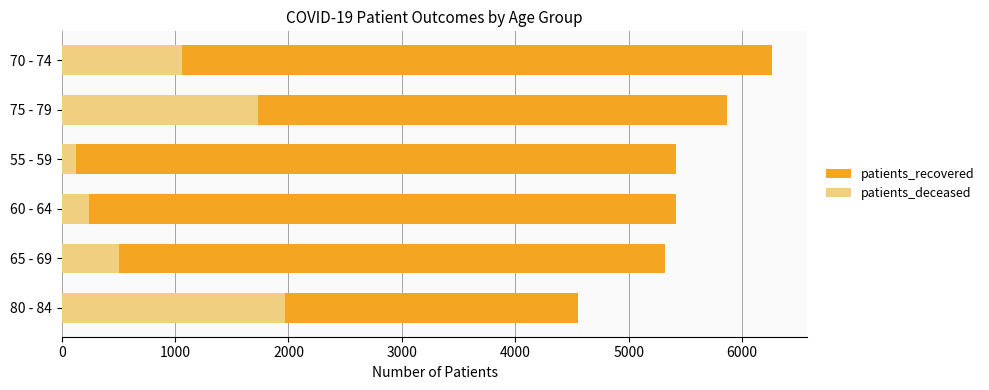

What is the minimum value shown in the chart?

130